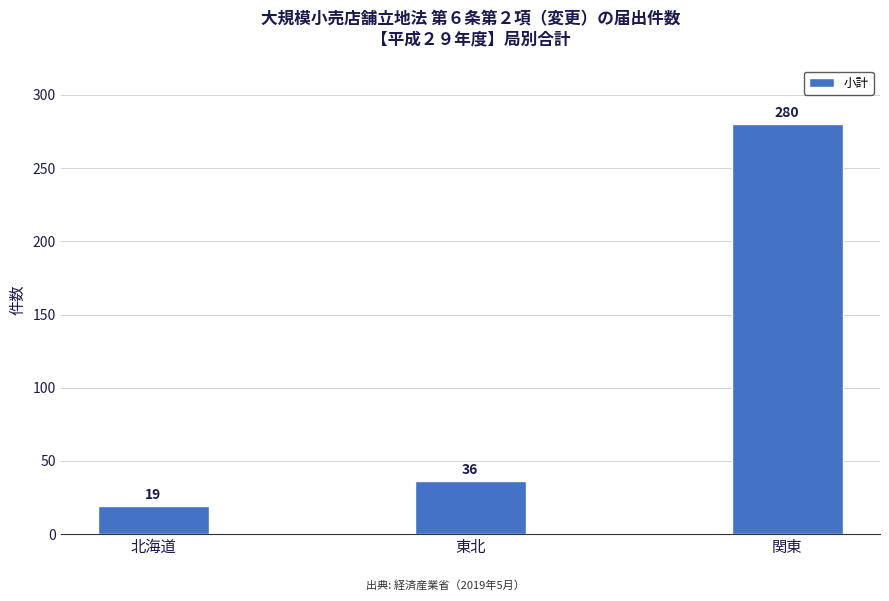

The chart shows a value of 280 at 関東. True or false?

True